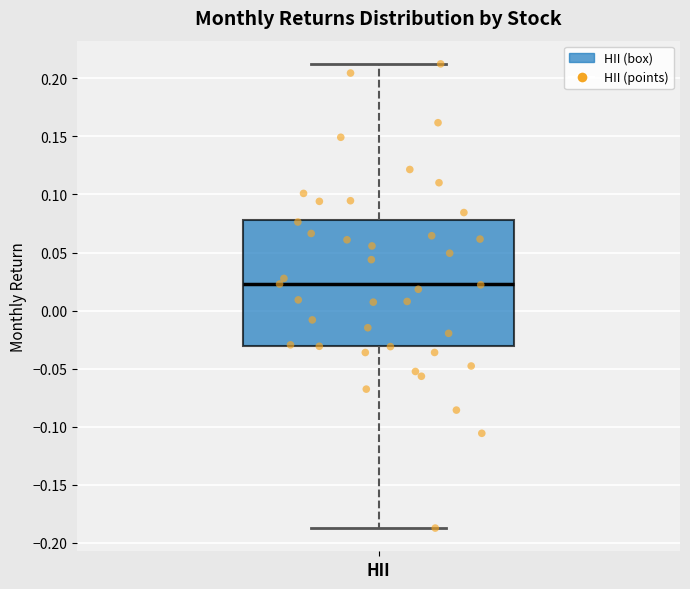

Where does the lower whisker of the box for HII end on the y-axis? The values are not printed on the chart, so give them approximately, as read against the axis.

-0.185